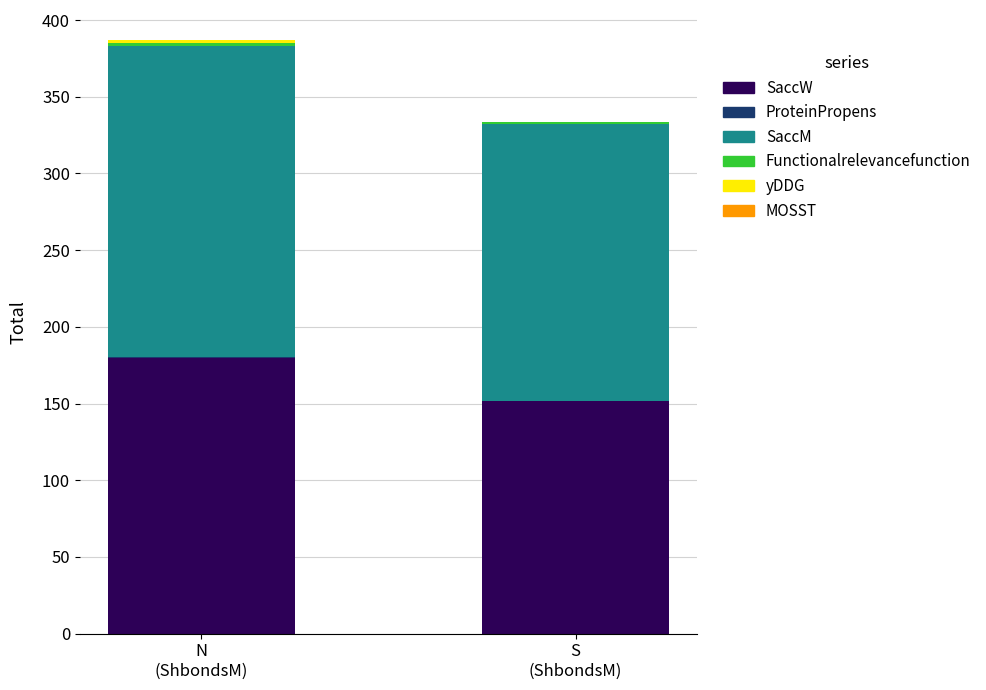

Are the bars grouped side by side (vs. stacked)?

No